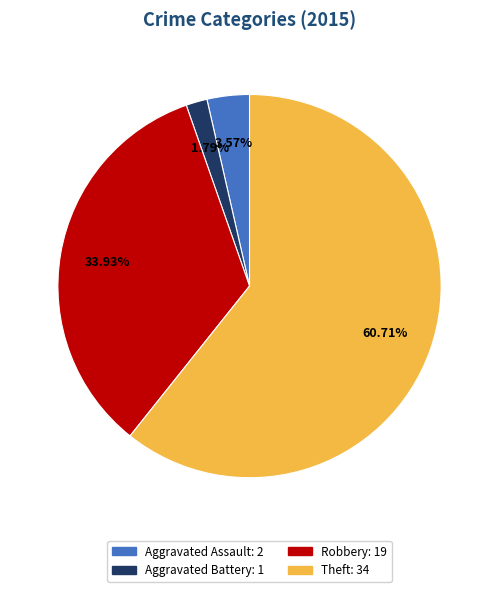

Is there a majority slice in this chart?

Yes